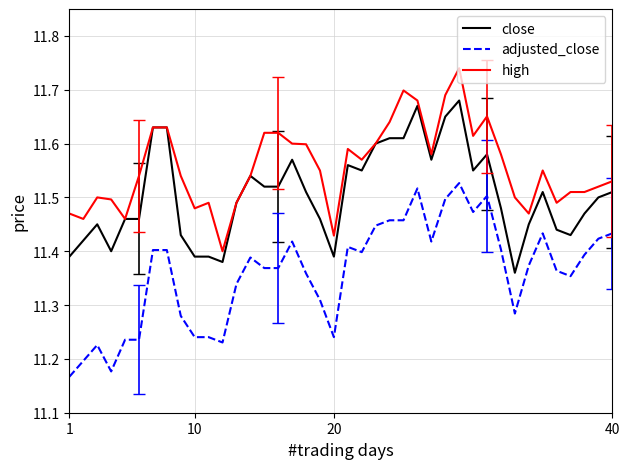

True or false: high and adjusted_close intersect in this chart.

False